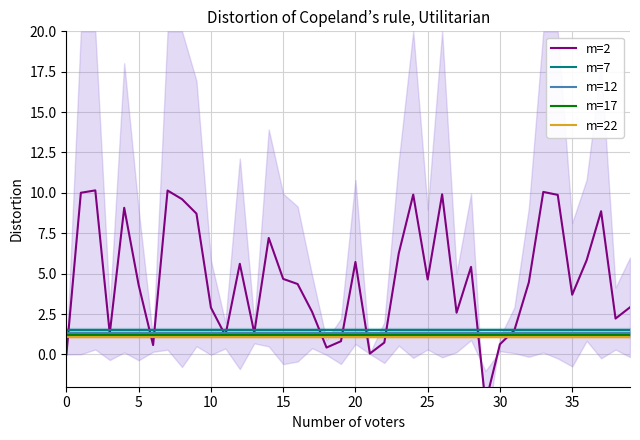

Is it true that m=12 equals 2.0 at 35?

False